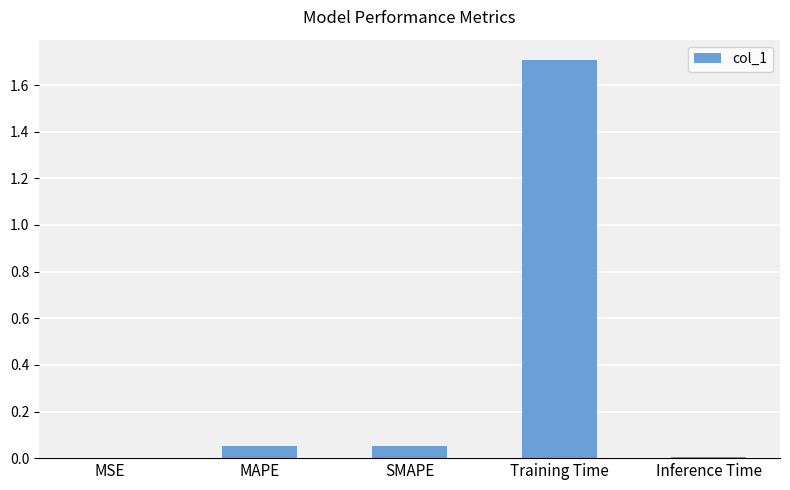

What is the average value?

0.4